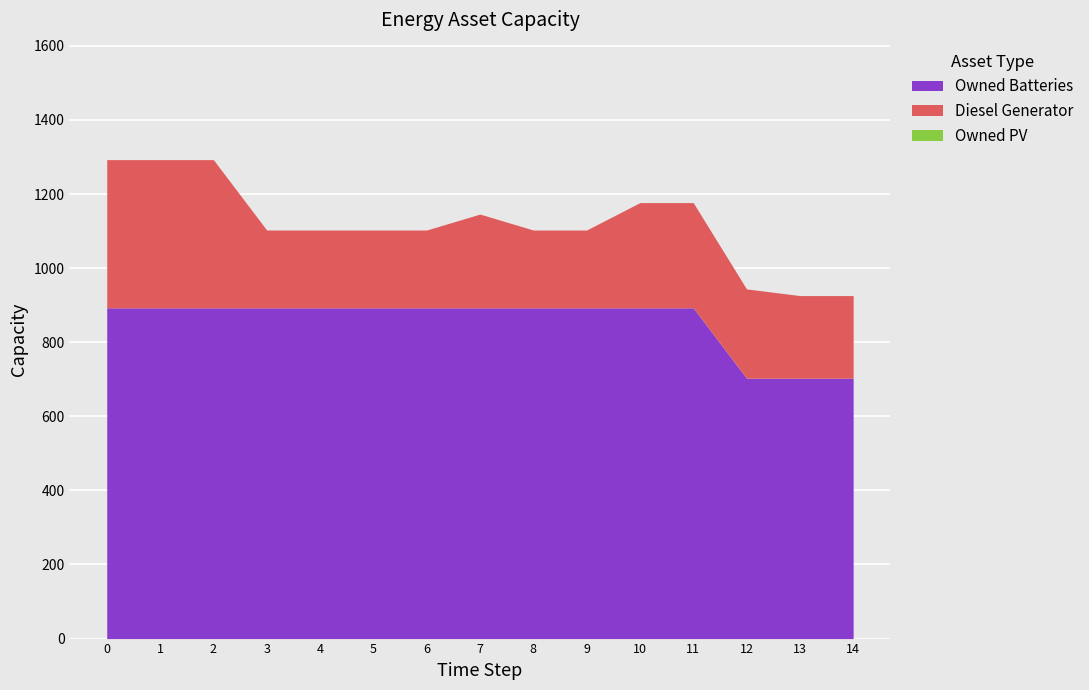

List the series in order of their peak value, lowest first.

Owned PV, Diesel Generator, Owned Batteries